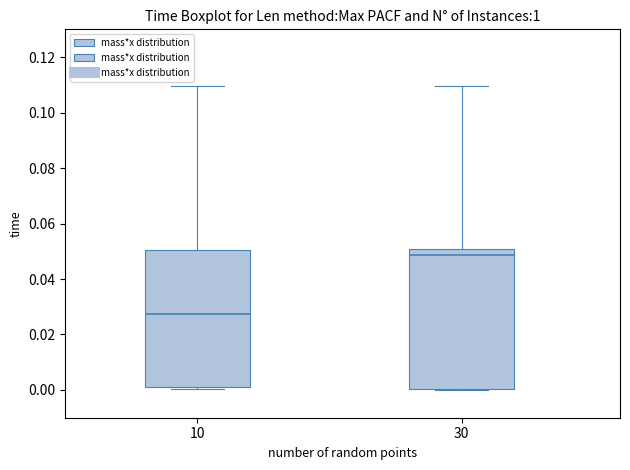

Reading left to right, read every box against the y-axis: the position of its median line, the range the box covers, and the ends of its whiskers. The values are not printed on the chart, so give them approximately, as read against the axis.

10: median 0.028, box 0.002 to 0.050, whiskers 0.000 to 0.110
30: median 0.048, box 0.000 to 0.050, whiskers 0.000 to 0.110